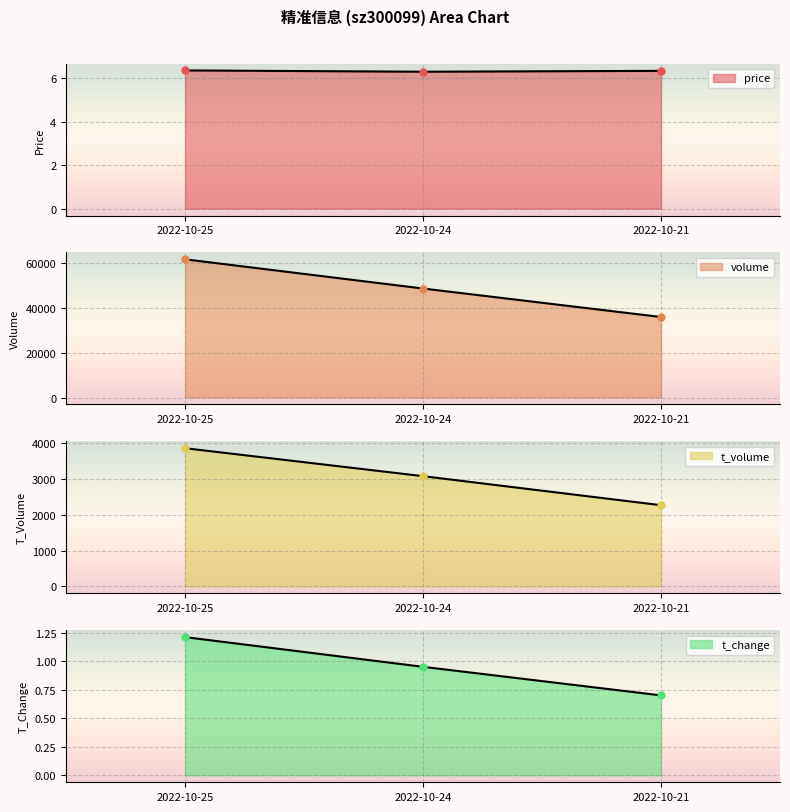

Read the t_volume value at 2022-10-24.

3085.0